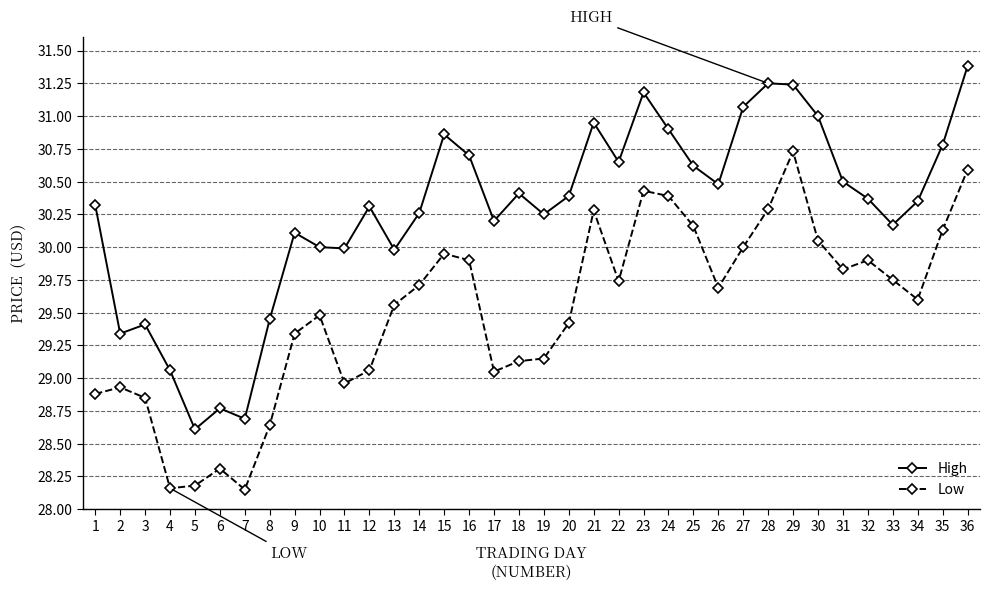

How many lines are shown in the chart?

2